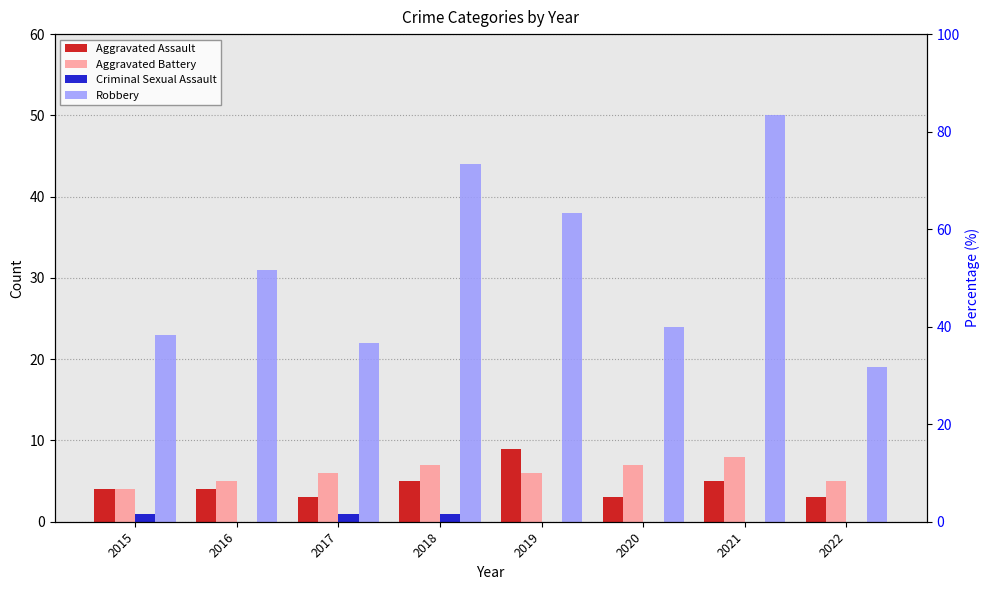

Rank the series at 2022 from highest to lowest value.

Robbery, Aggravated Battery, Aggravated Assault, Criminal Sexual Assault